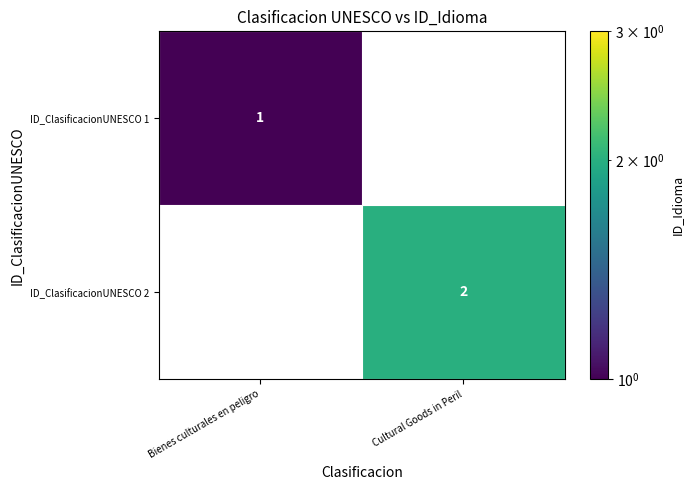

The ID_ClasificacionUNESCO 1 series shows 1 at Bienes culturales en peligro. True or false?

True